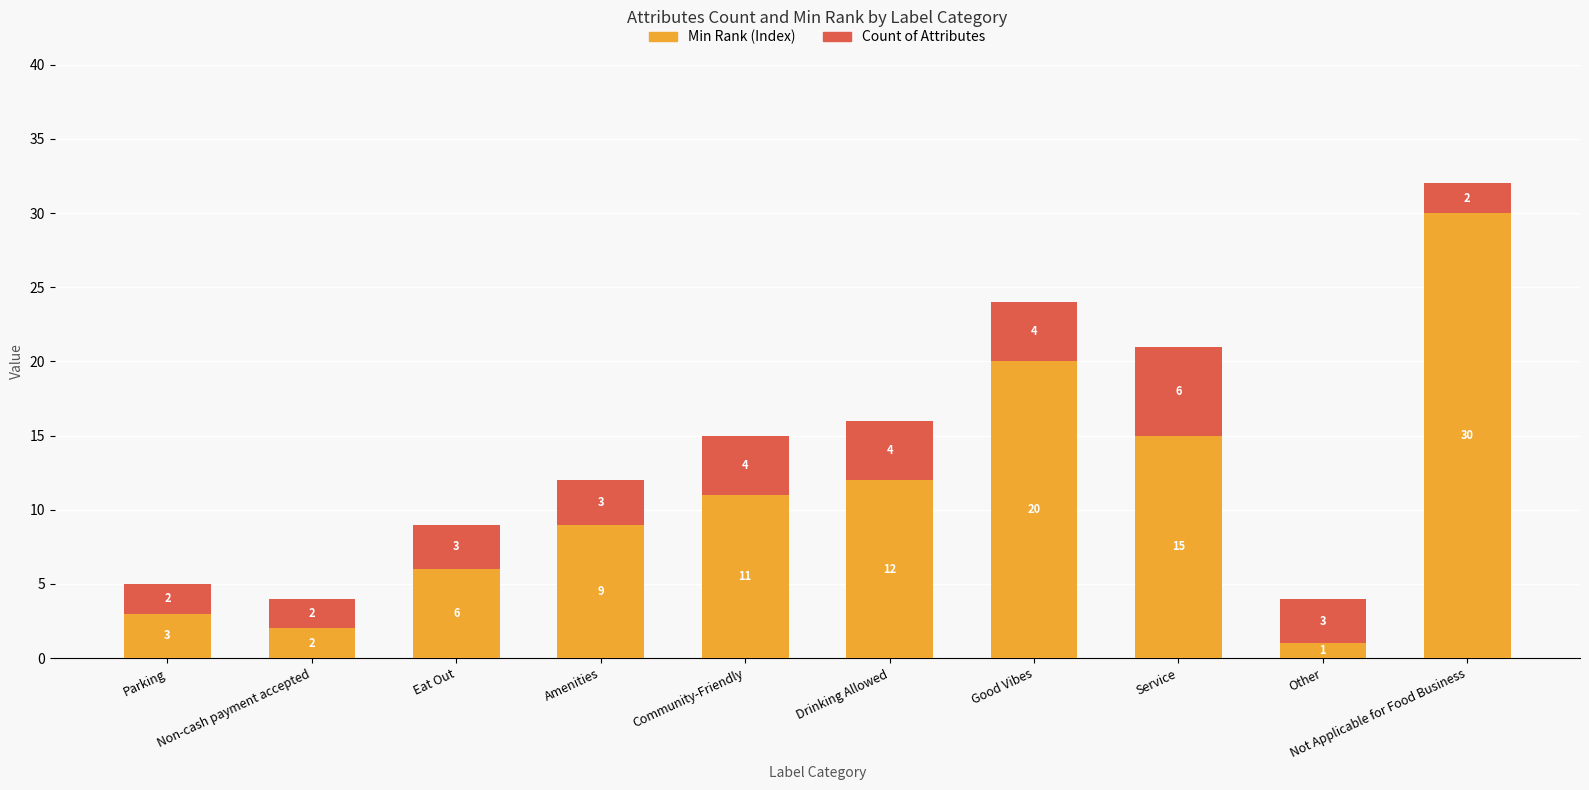

How many categories are shown in the chart?

10